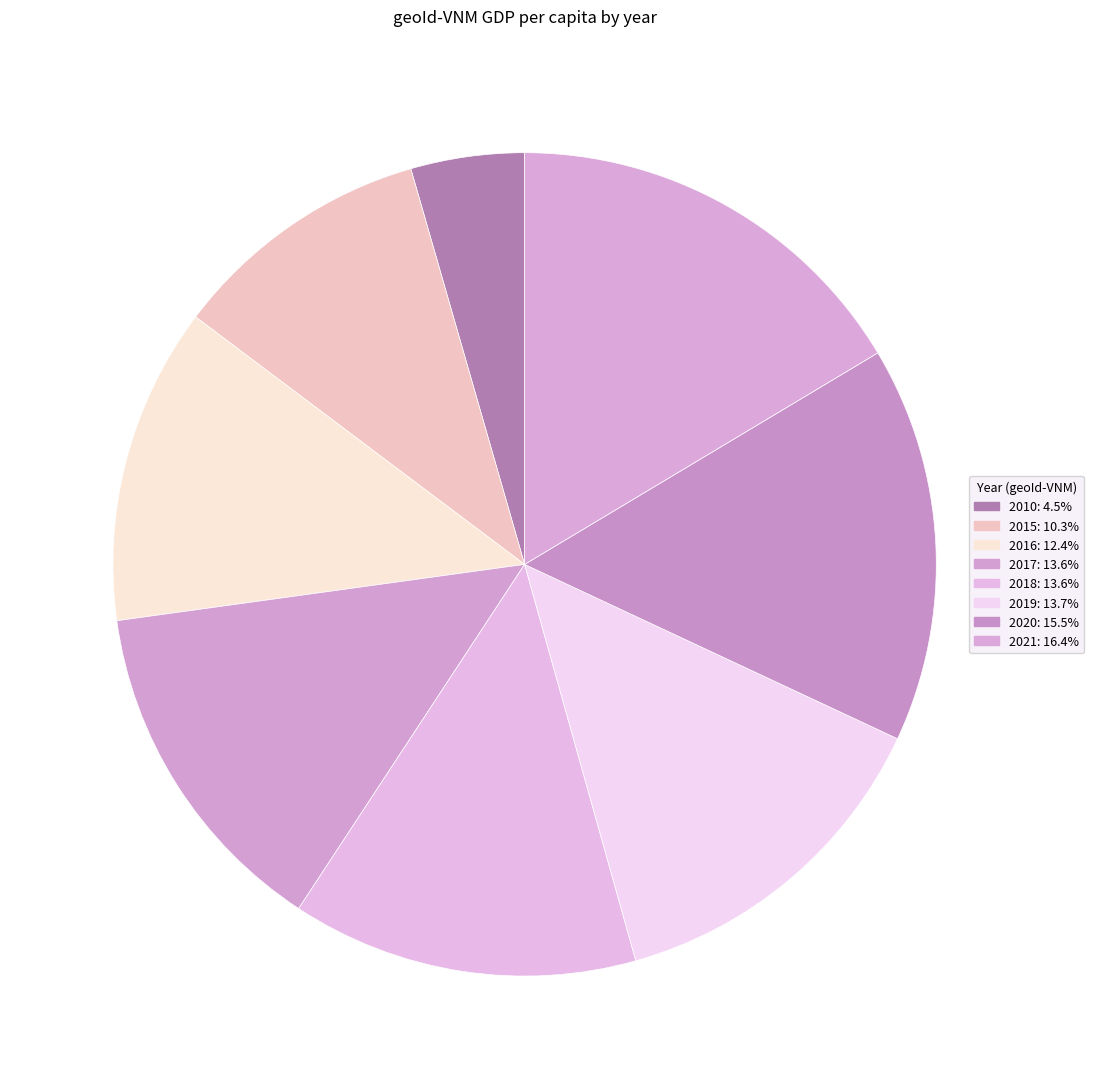

How many slices are in this pie chart?

8